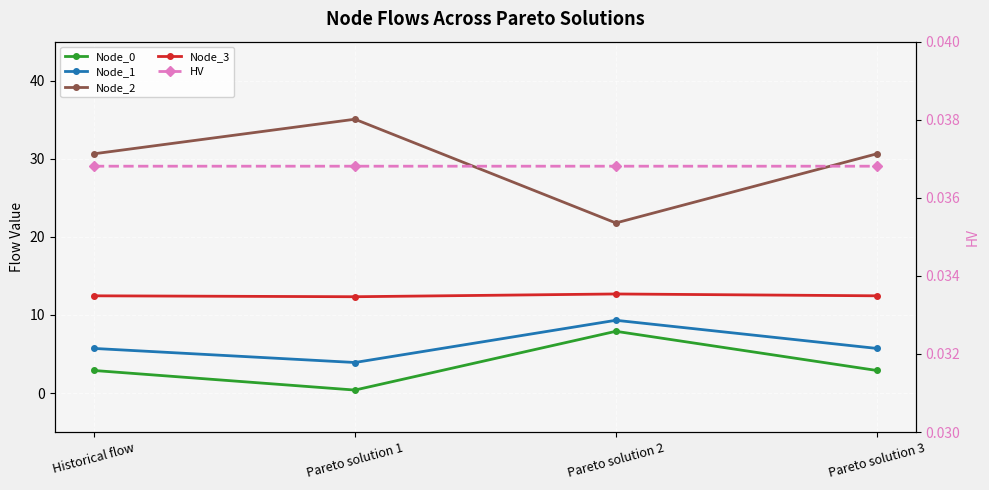

Where does the Node_0 series first go above 2?

Historical flow